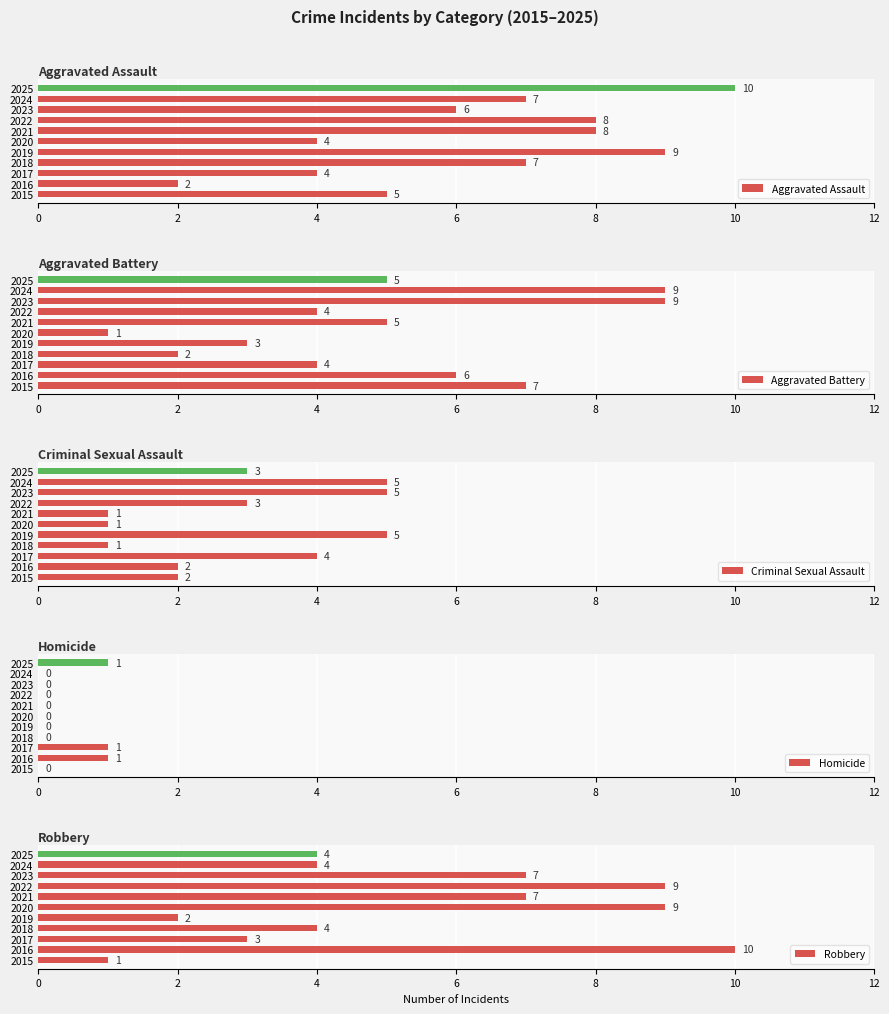

The value of Aggravated Assault at 2020 is 6. True or false?

False